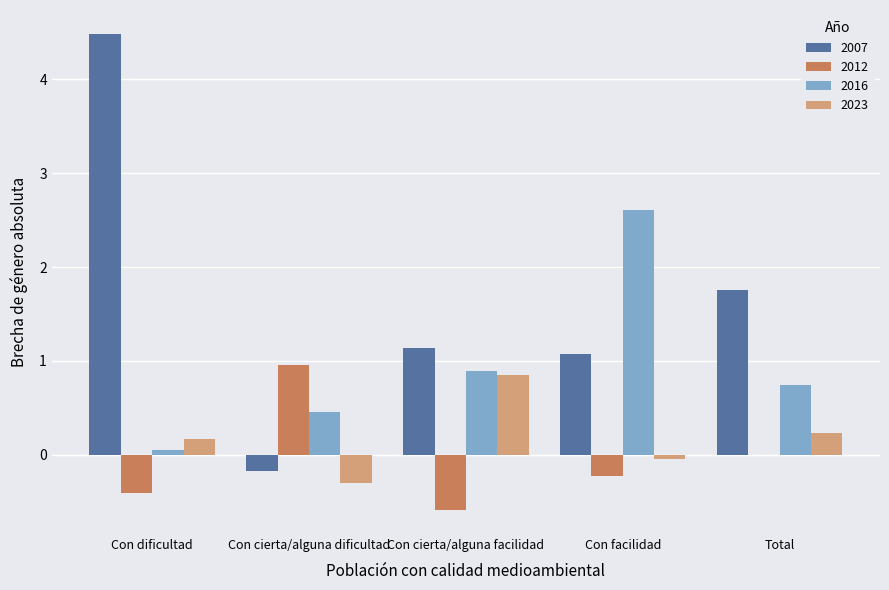

What is the sum of the 2016 values at Con facilidad and Con cierta/alguna facilidad?

3.5